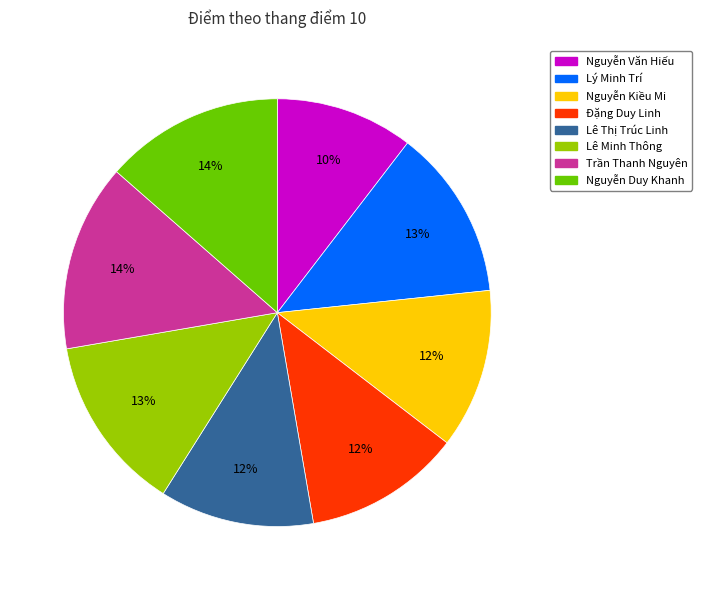

Does any single category account for the majority?

No